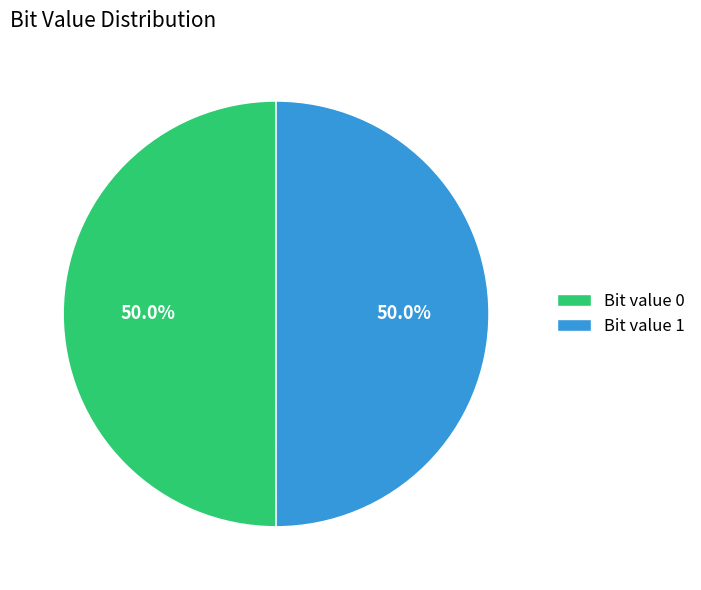

Is the sum of Bit value 0 and Bit value 1 greater than half?

Yes